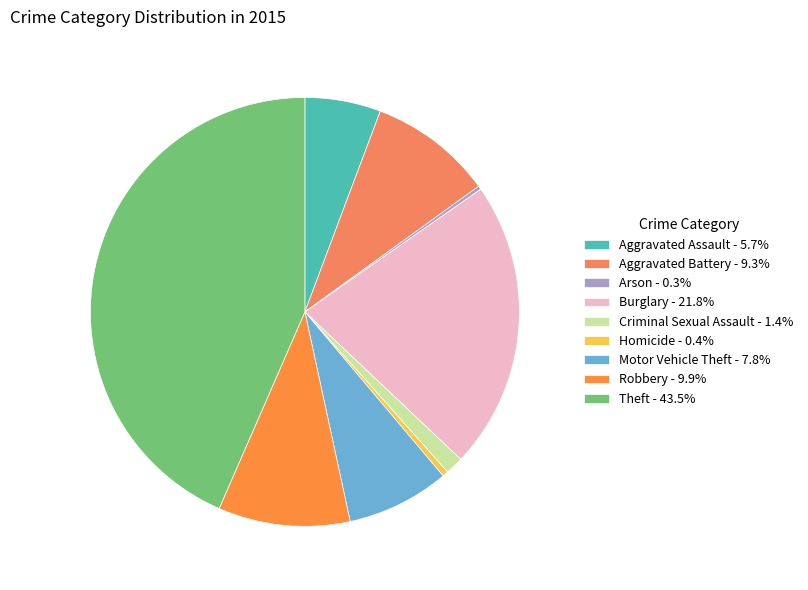

To the nearest percent, what portion does Criminal Sexual Assault represent?

1%